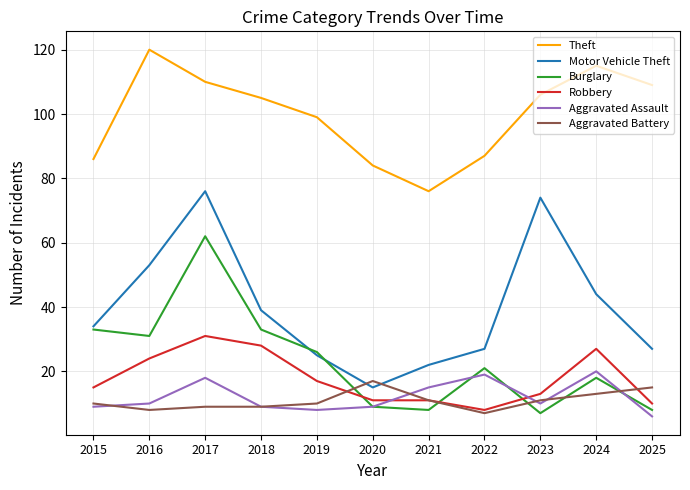

Which category has the highest value in the Burglary series?

2017